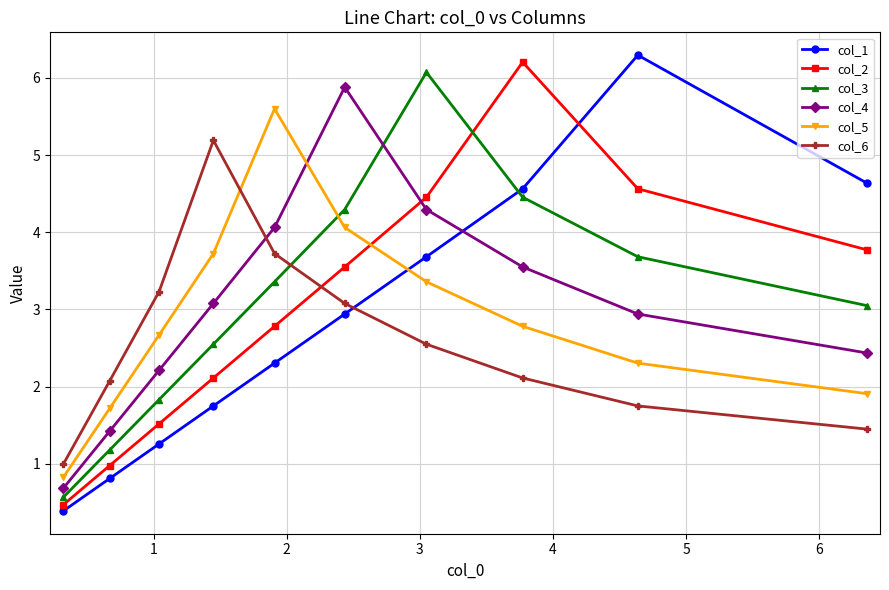

Rank the series by their maximum value, from highest to lowest.

col_1, col_2, col_3, col_4, col_5, col_6